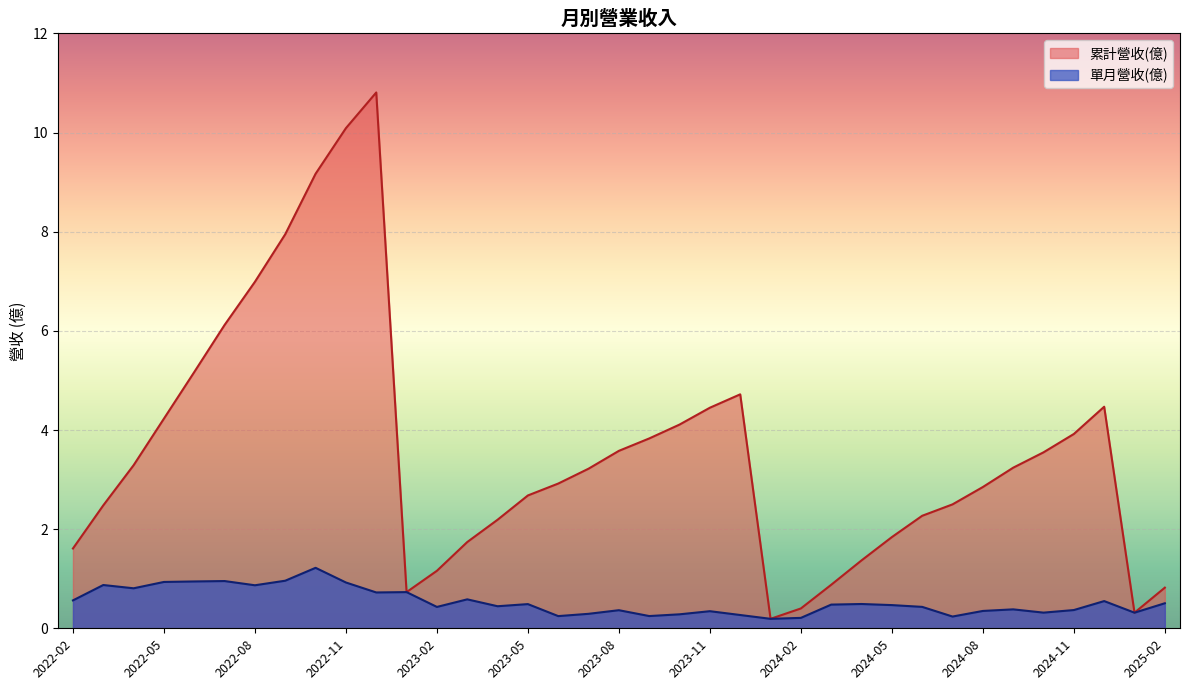

At 2022-07, list the series in order from largest to smallest.

累計營收(億), 單月營收(億)